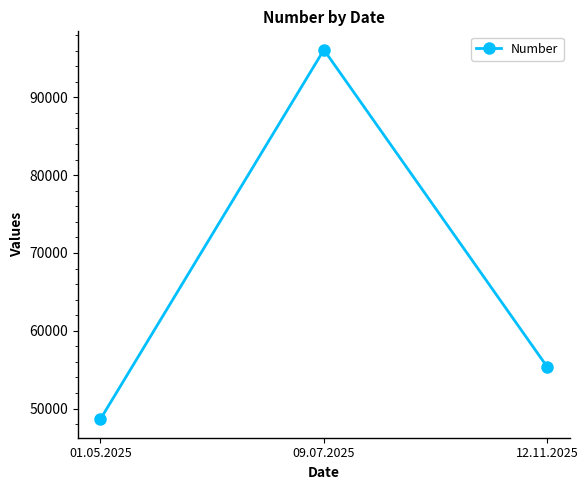

Count the values in the range 48631 to 96111.

3